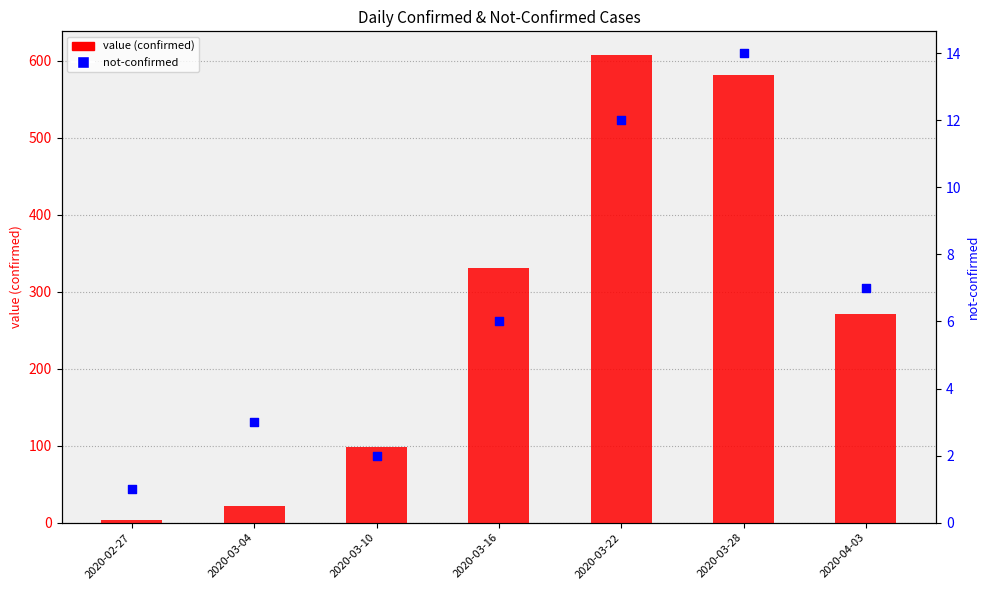

Which series has the widest spread of Y values?

value